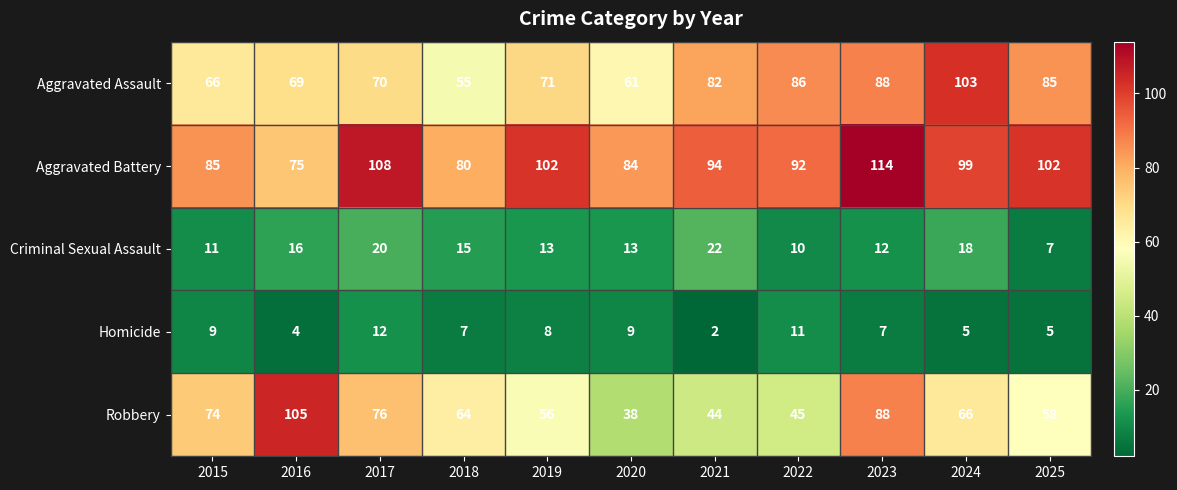

What value does the Robbery series have at 2025, to the nearest 5?

60